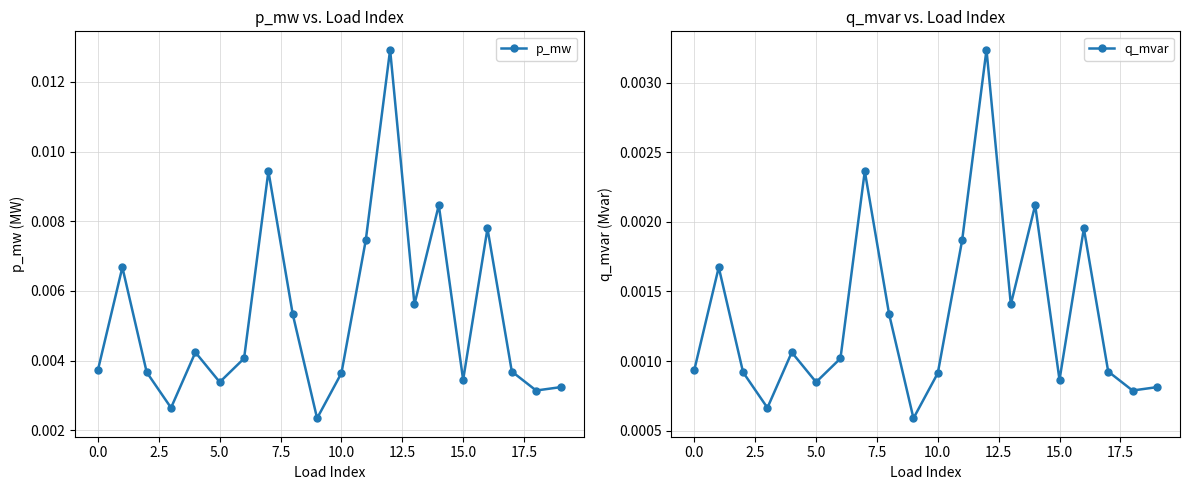

How many interior local peaks does the p_mw series have?

6